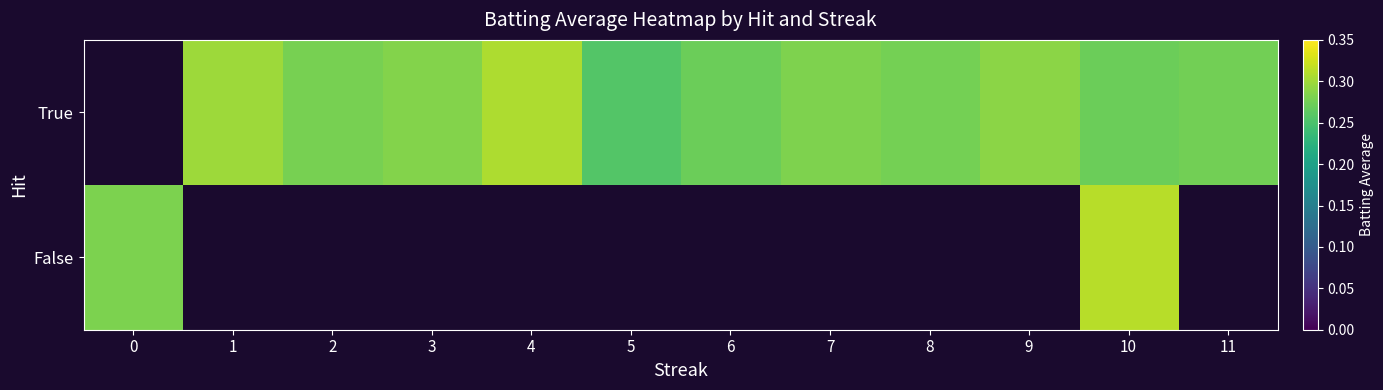

Rank the series by their average value, from lowest to highest.

True, False